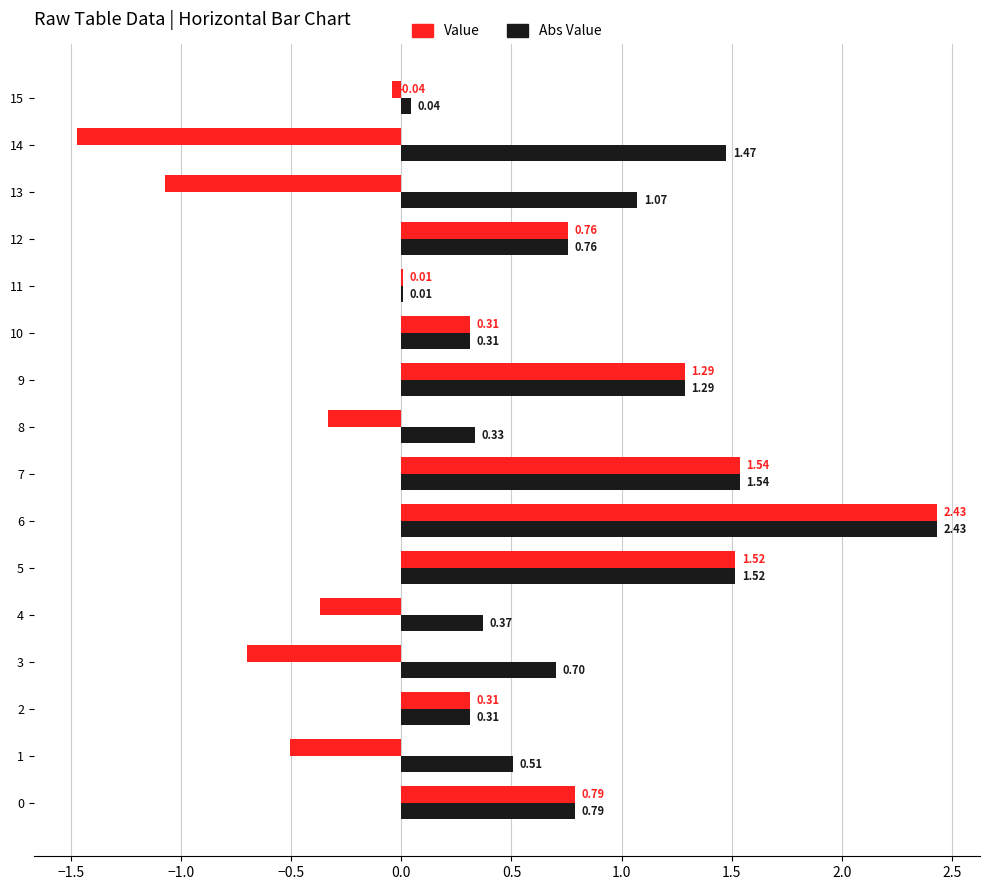

At which category is the sum across all series the highest?

6